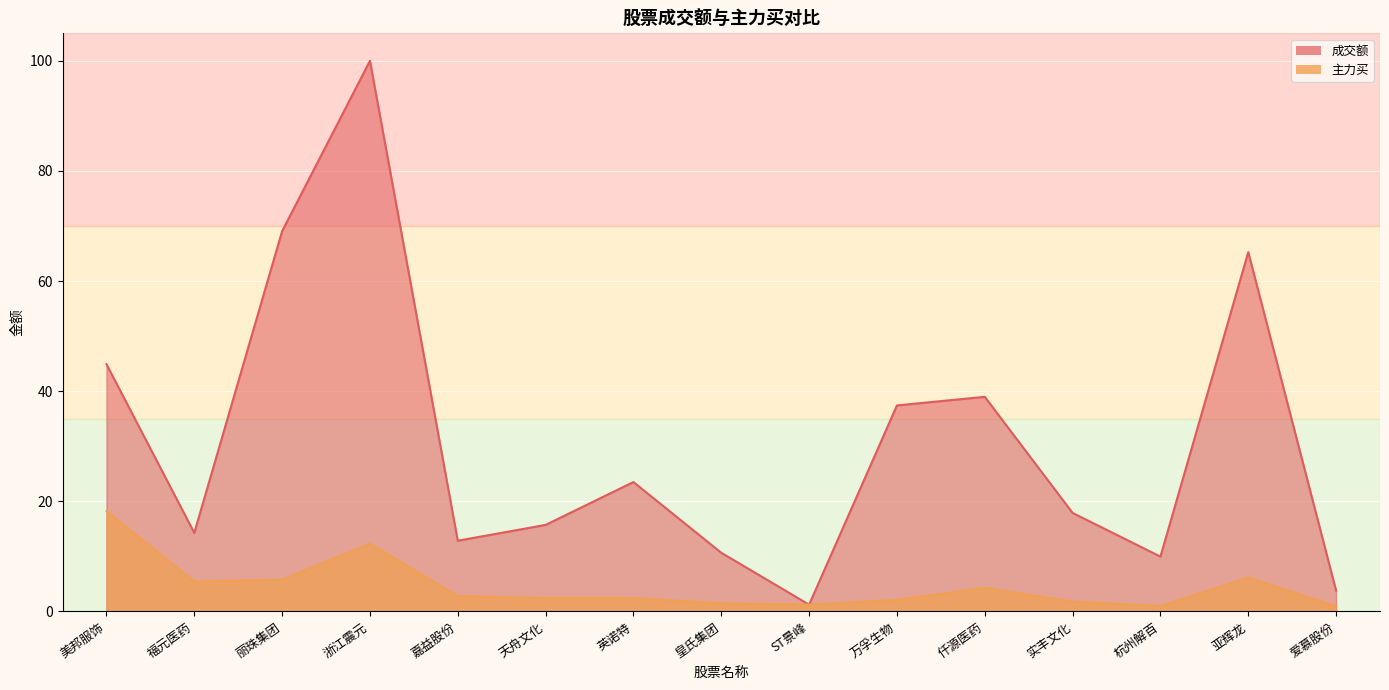

Is it true that 成交额 equals 23.5 at 英诺特?

True